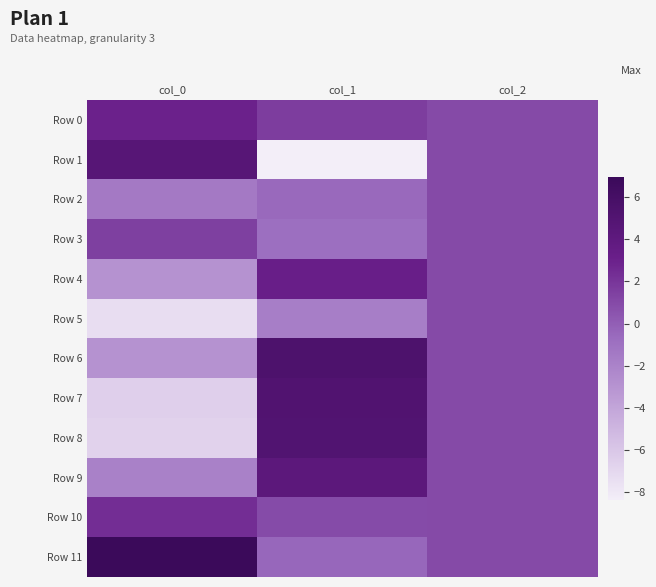

What is the greatest value displayed?

6.9